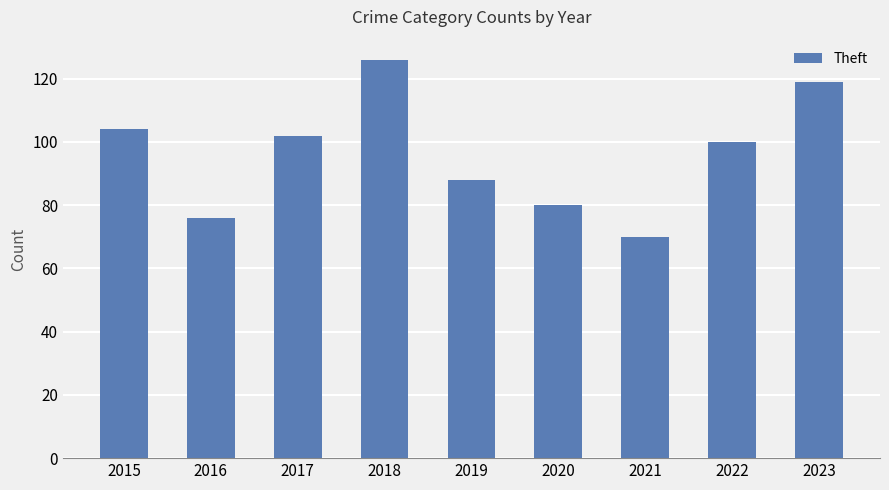

Rank the categories by value from highest to lowest.

2018, 2023, 2015, 2017, 2022, 2019, 2020, 2016, 2021